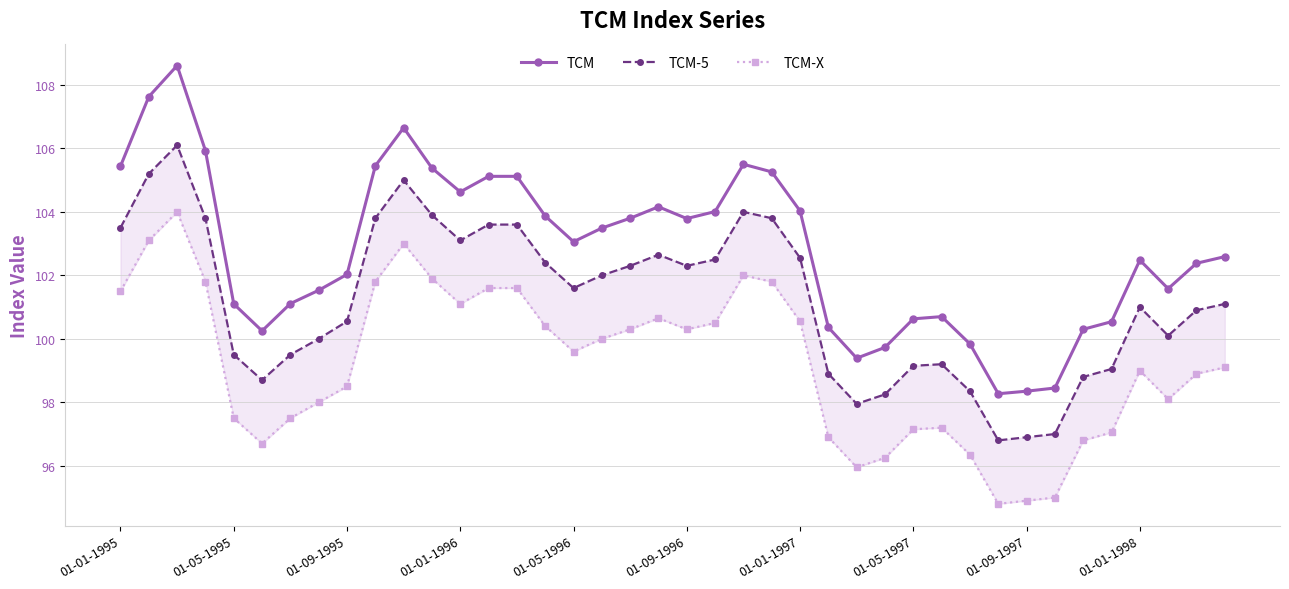

What position from the right is 14?

26